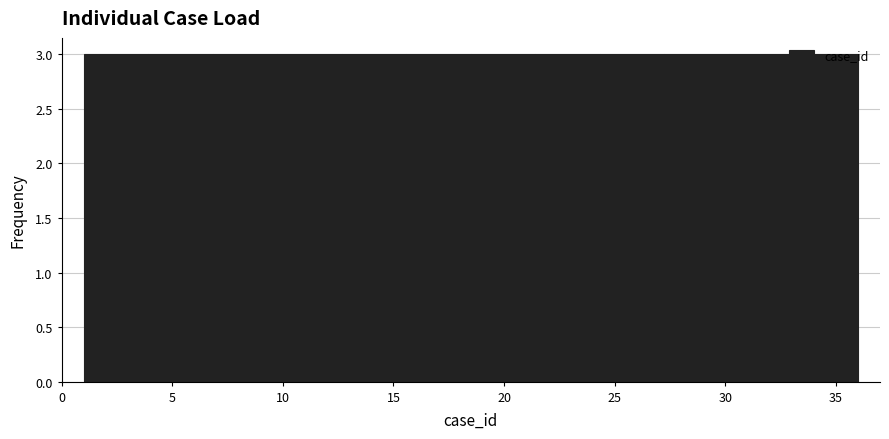

Reading left to right, transcribe this chart: for each bar, give the range it covers on the x-axis and its height. Neither the bar edges nor the heights are printed on the chart, so give them approximately, as read against the axes.

1.0 to 4.0: 3
4.0 to 7.0: 3
7.0 to 10.0: 3
10.0 to 12.5: 3
12.5 to 15.5: 3
15.5 to 18.5: 3
18.5 to 21.5: 3
21.5 to 24.5: 3
24.5 to 27.5: 3
27.5 to 30.0: 3
30.0 to 33.0: 3
33.0 to 36.0: 3